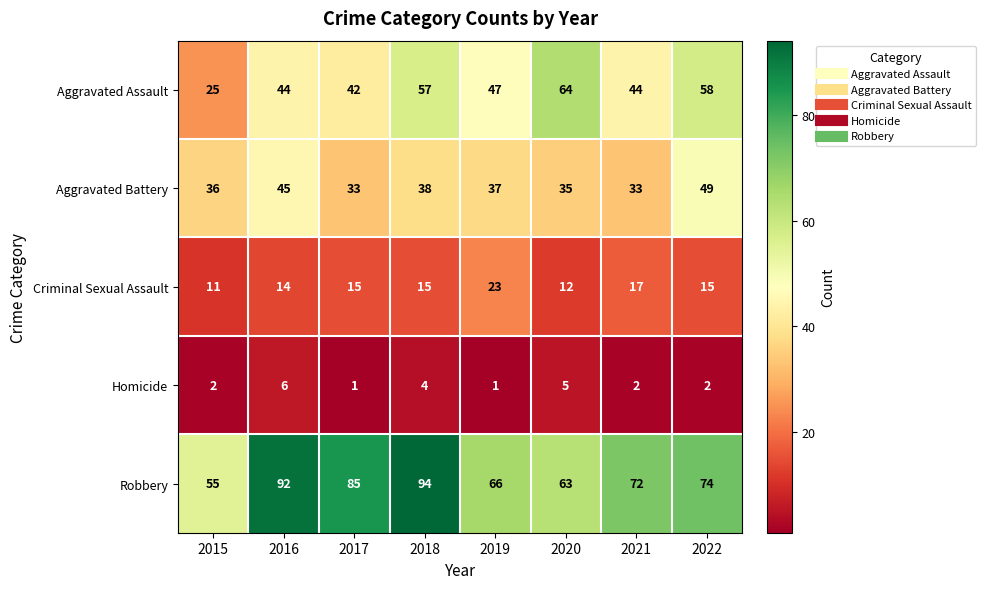

Rank the categories by Robbery value from lowest to highest.

2015, 2020, 2019, 2021, 2022, 2017, 2016, 2018